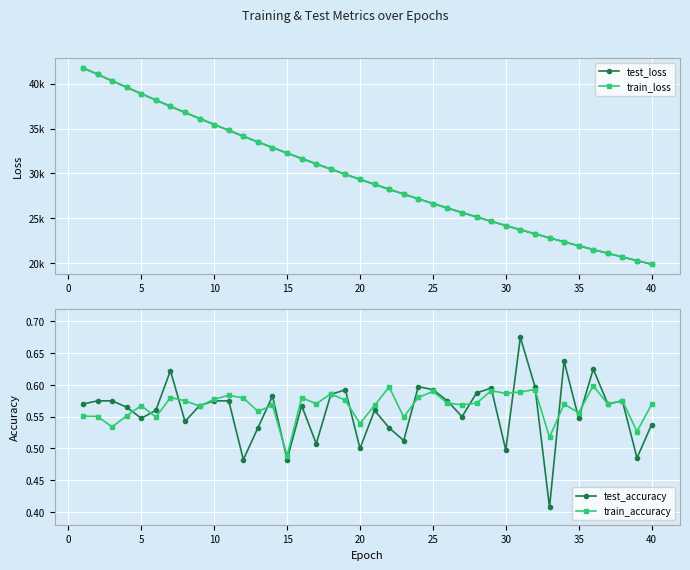

How many interior local valleys does the test_accuracy series have?

13